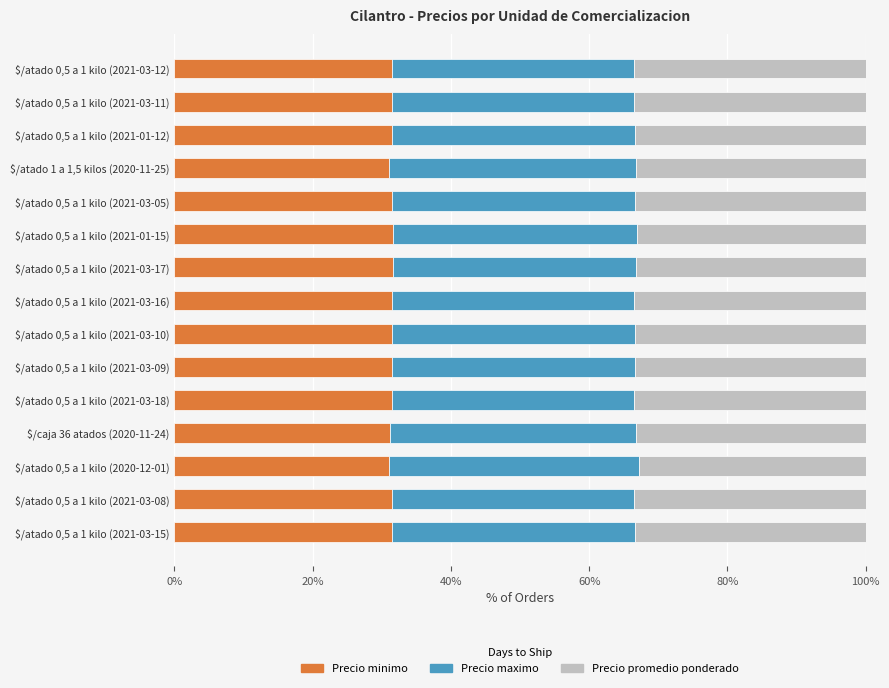

What is the total value across all series at $/atado 0,5 a 1 kilo (2021-03-16)?

100.0